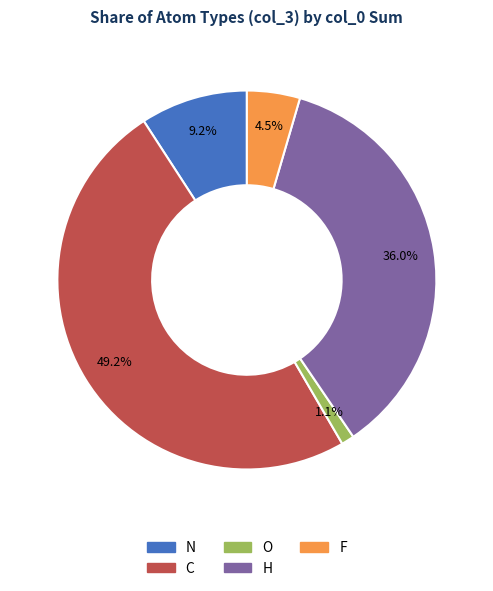

What percentage is the N slice, to the nearest percent?

9%